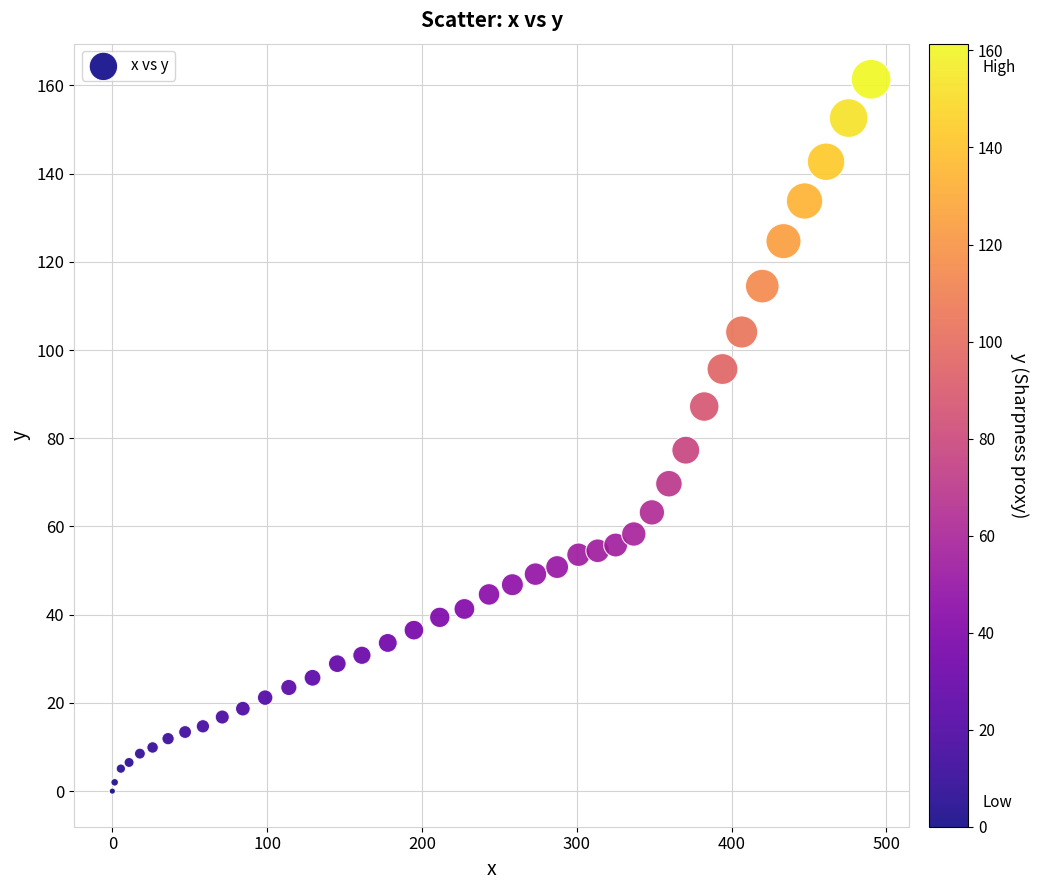

What Y value in the scatter plot is closest to 80?

77.3